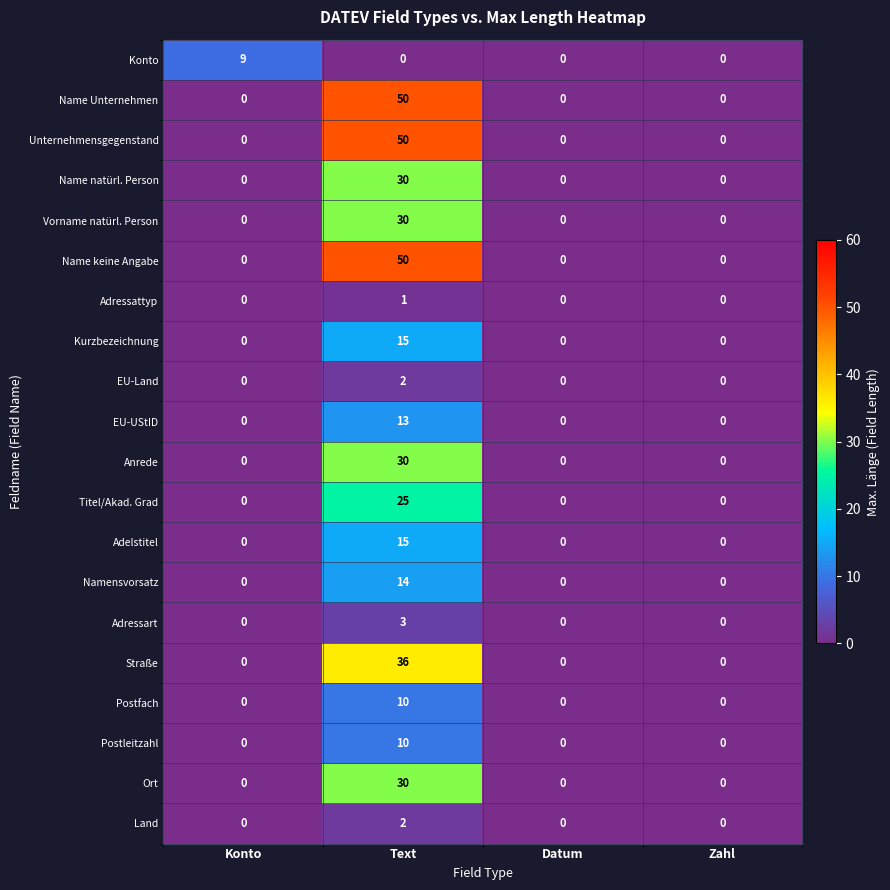

At how many categories does at least one series exceed 2?

2